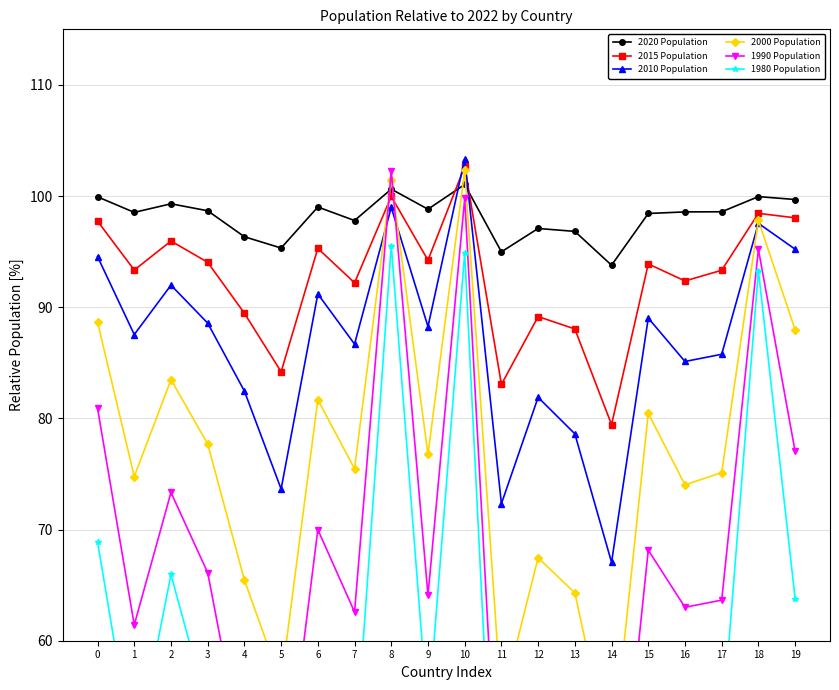

How many categories are shown in the chart?

20